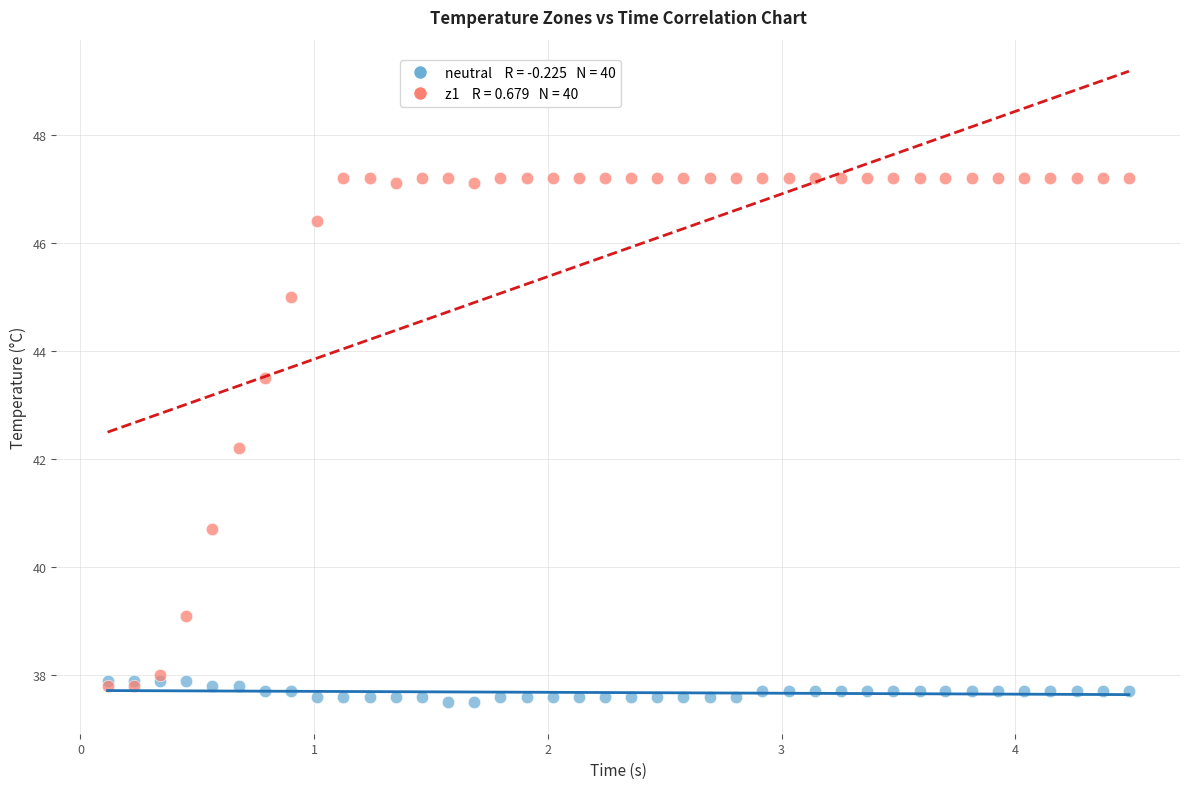

Across all series, what Y value is closest to 42?

42.2